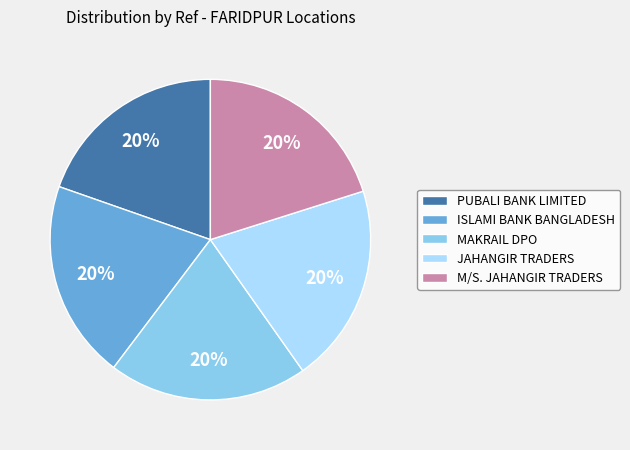

What is the ratio of the value at M/S. JAHANGIR TRADERS to the value at MAKRAIL DPO?

1.0